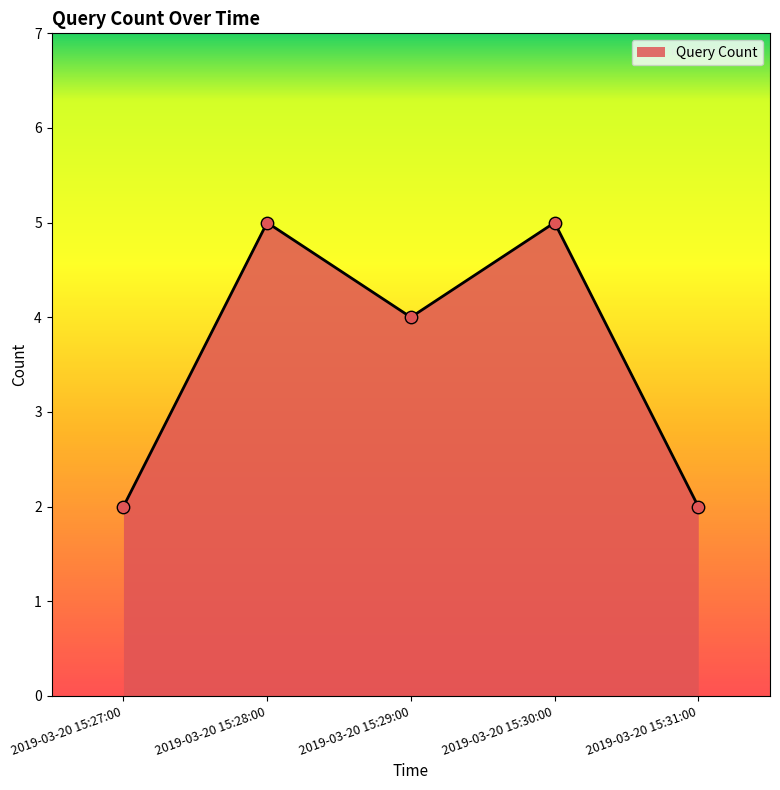

What is the ratio of the value at 2019-03-20 15:29:00 to the value at 2019-03-20 15:28:00?

0.8